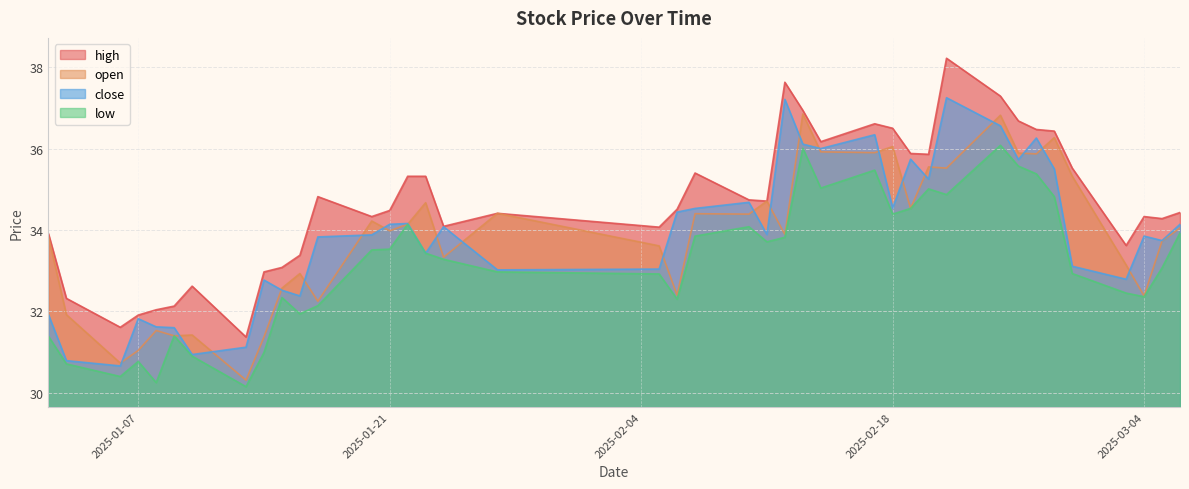

What is the maximum value for open?

36.9